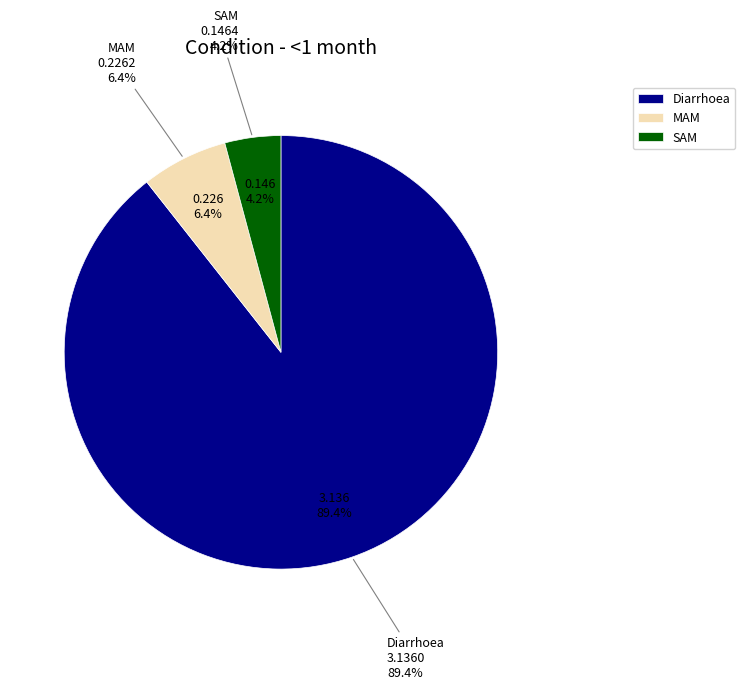

What is the smallest slice in the pie chart?

SAM